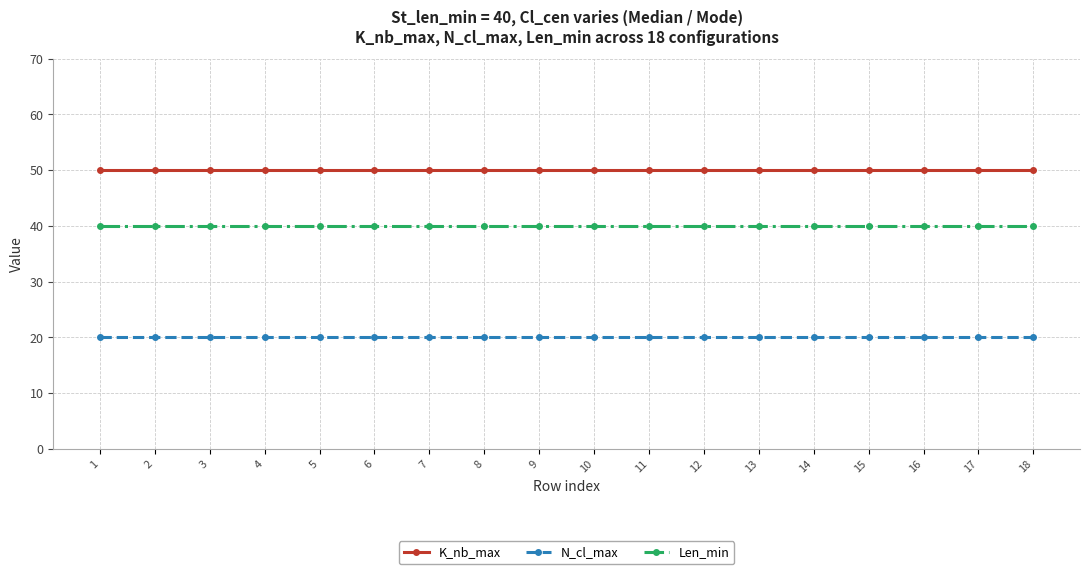

The value of K_nb_max at 3 is 50. True or false?

True